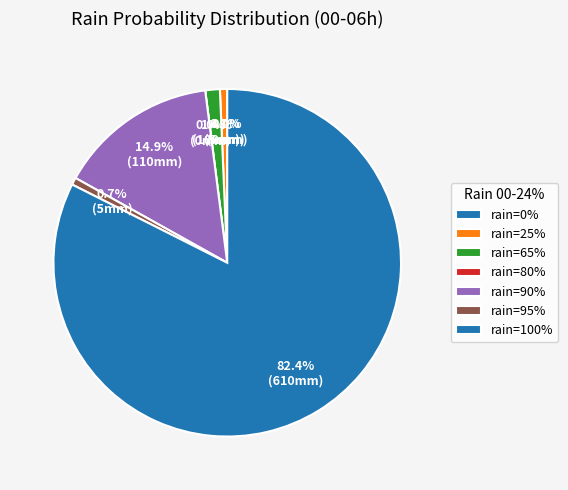

To the nearest percent, what percentage of the pie is 100?

4%